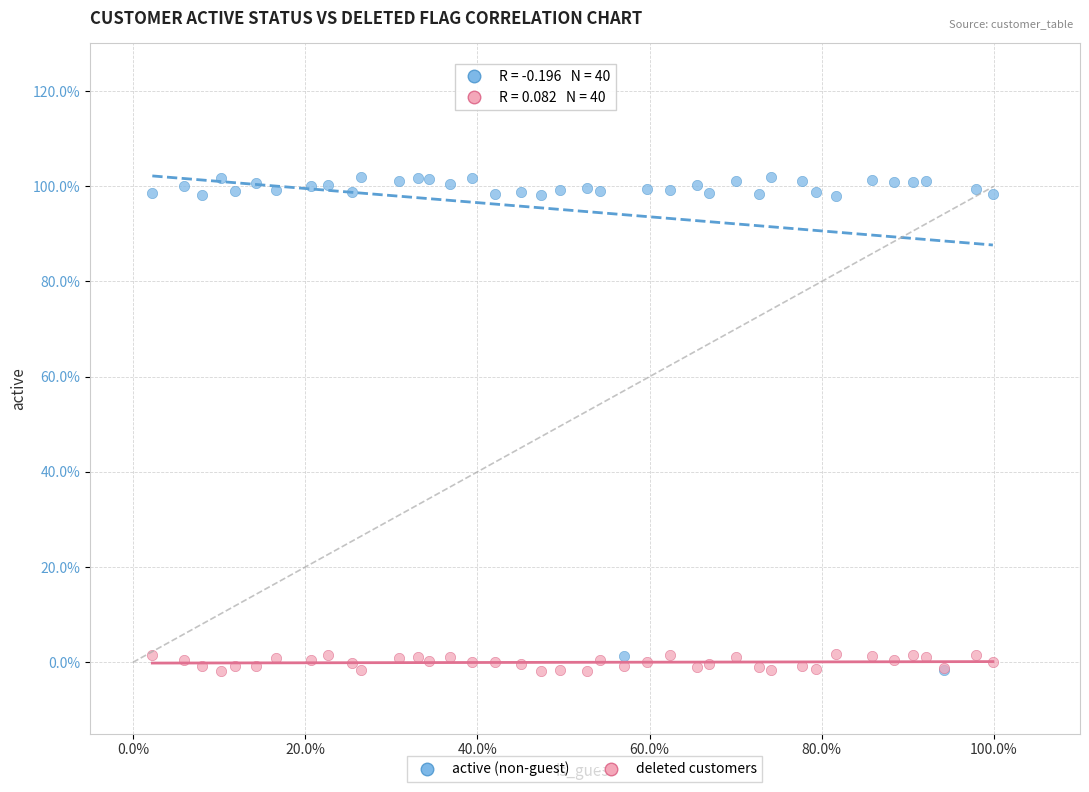

Which series reaches the maximum Y coordinate?

active (non-guest)